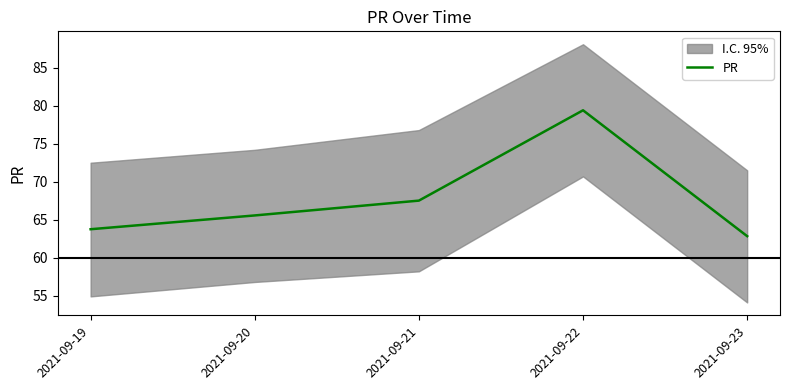

Reading left to right, extract all data points from this chart.

63.7	65.6	67.5	79.4	62.8